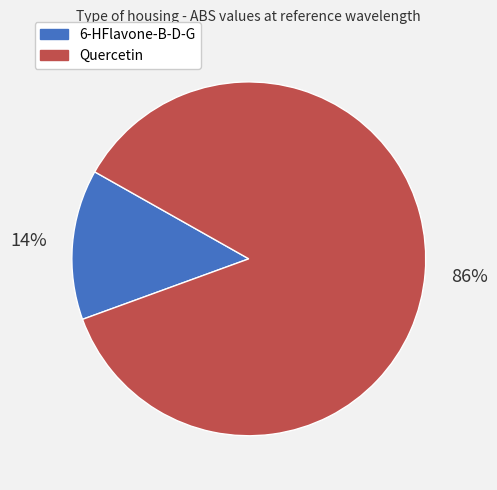

What percentage is the 6-HFlavone-B-D-G slice, to the nearest percent?

14%